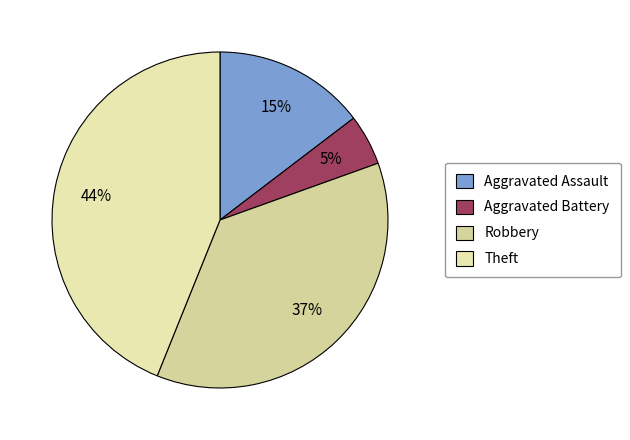

True or false: Aggravated Battery accounts for 12% of the total.

False